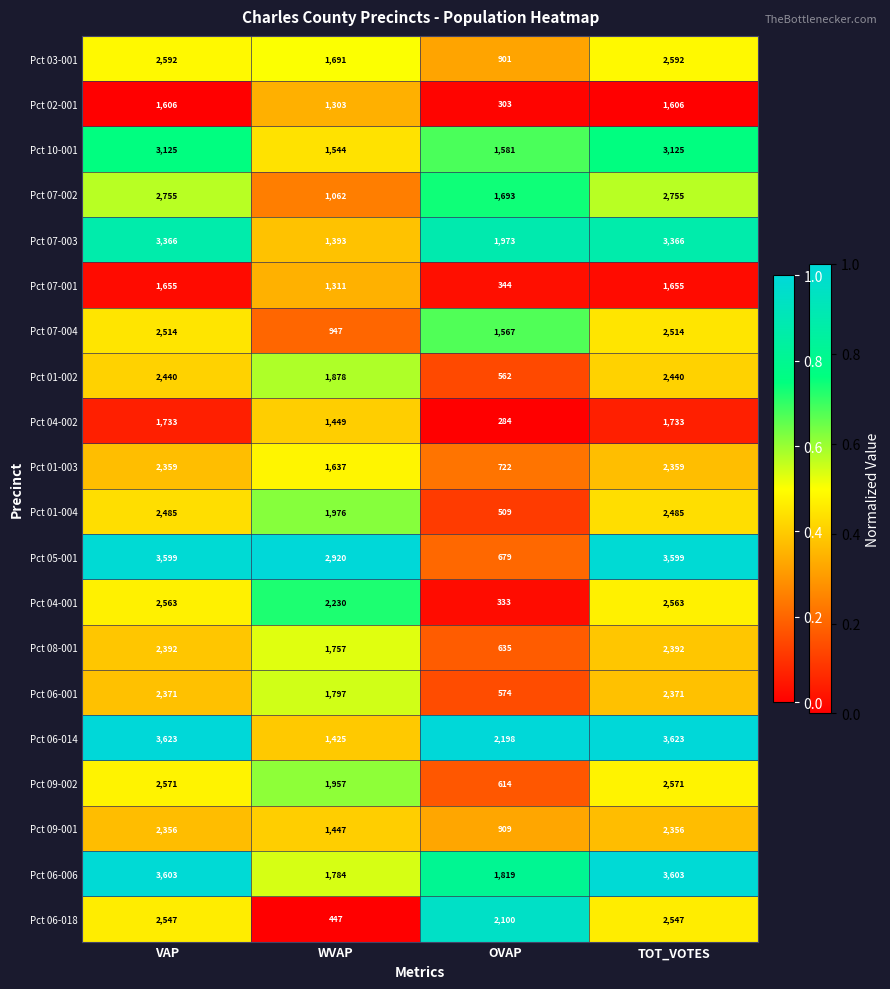

Is it true that Pct 10-001 equals 3125 at VAP?

True